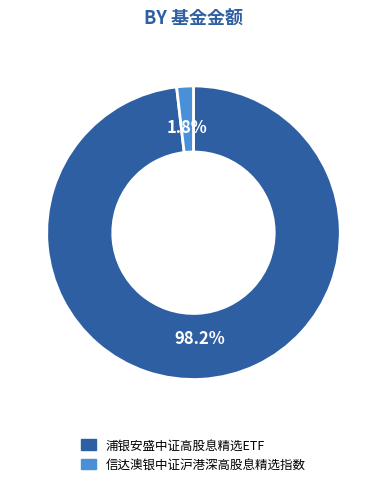

How many segments does this pie chart have?

2